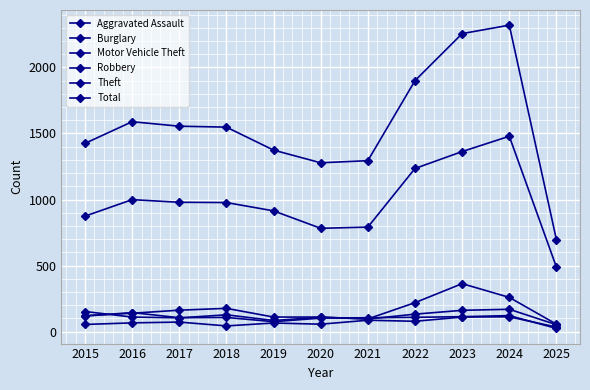

Between 2015 and 2020, which series saw the biggest shift?

Total